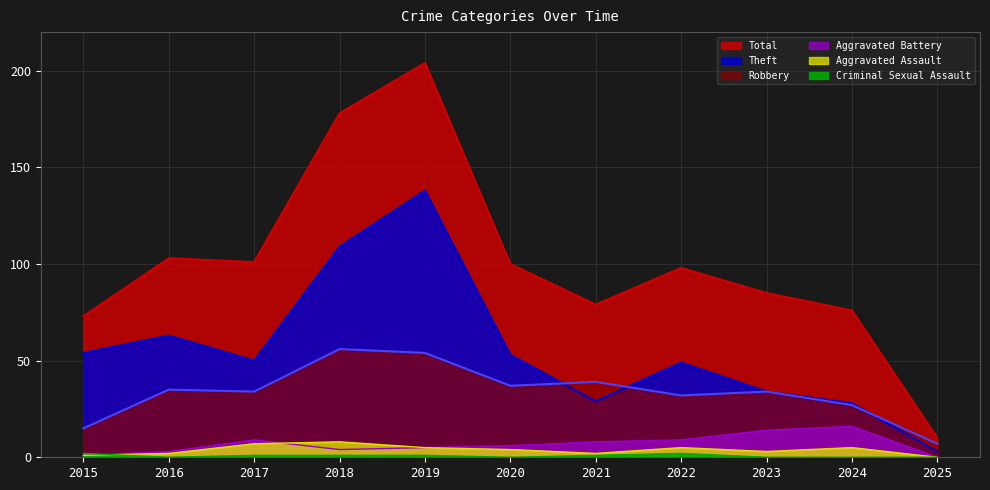

At which label is Criminal Sexual Assault closest to 1?

2017